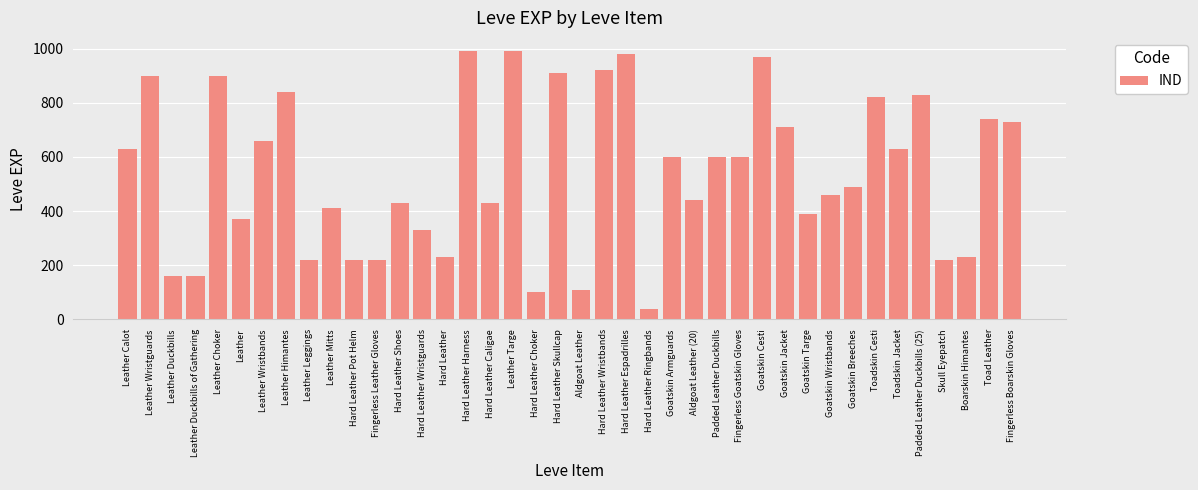

What is the ratio of the value at Goatskin Jacket to the value at Aldgoat Leather?

6.5